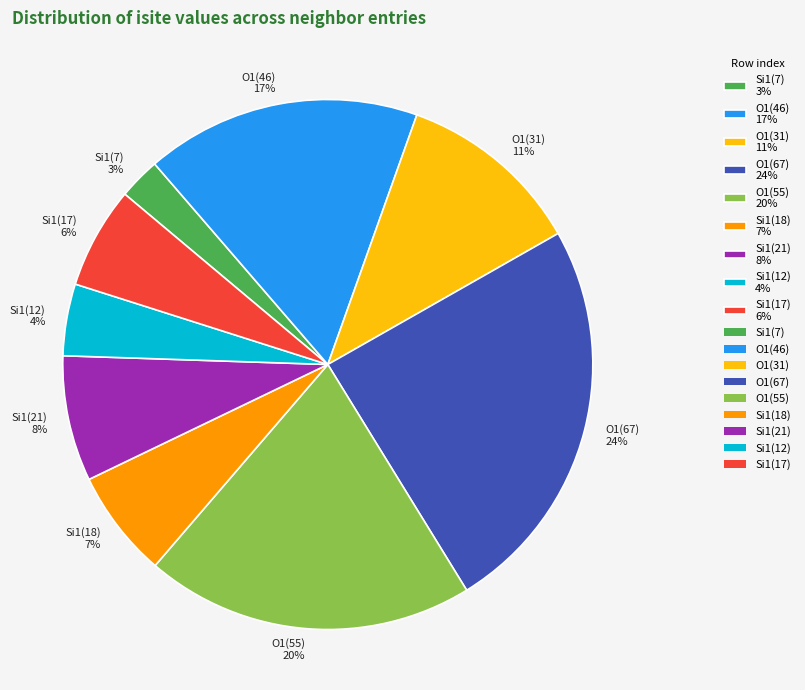

True or false: O1(31) 11% accounts for 17% of the total.

False